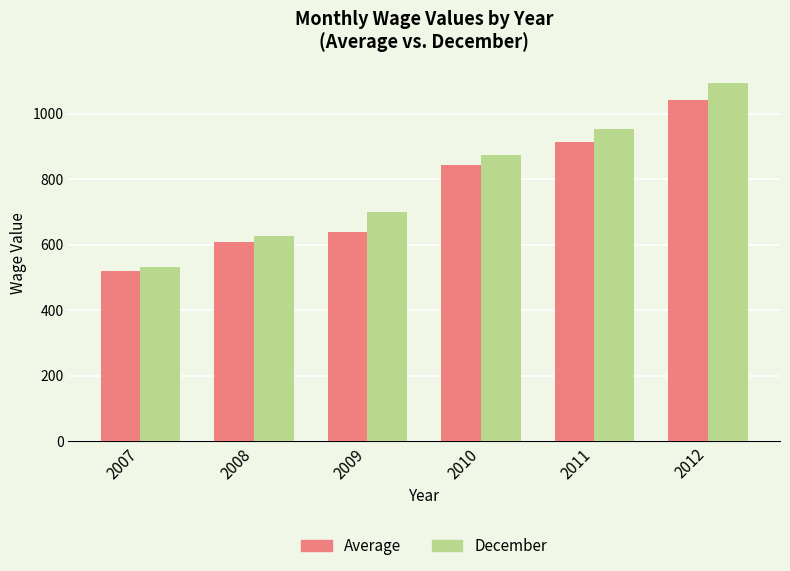

Are the bars horizontal?

No